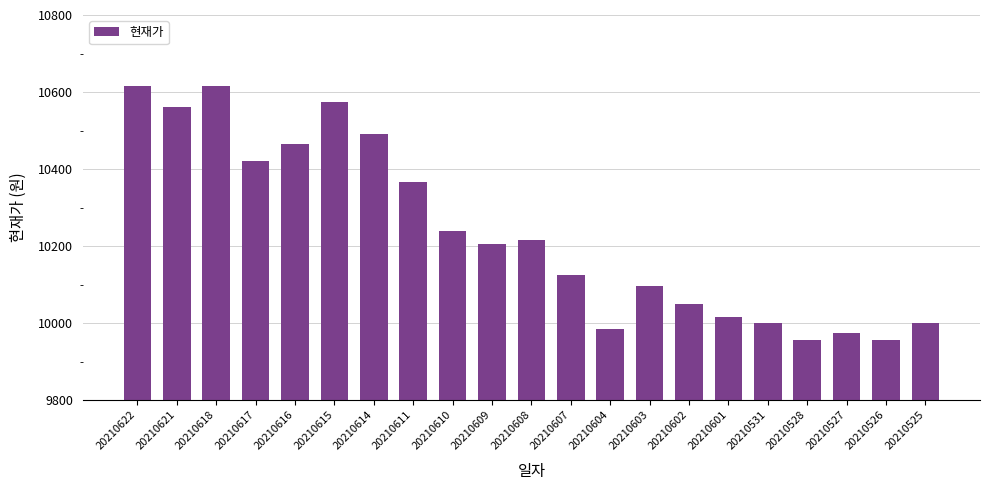

Reading left to right, transcribe all the data shown in this chart.

10615	10560	10615	10420	10465	10575	10490	10365	10240	10205	10215	10125	9985	10095	10050	10015	10000	9955	9975	9955	10000